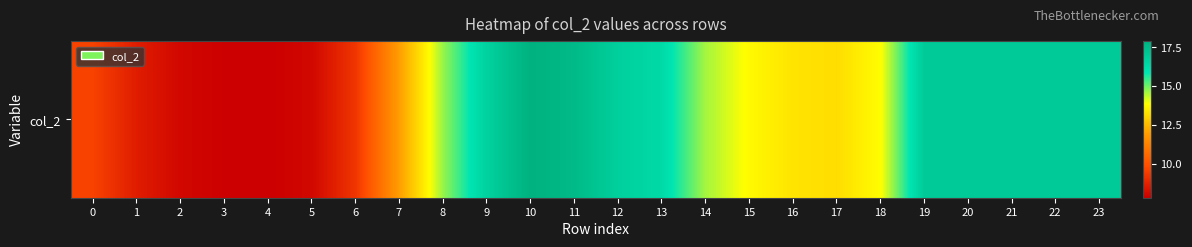

Rank the categories by value from highest to lowest.

10, 11, 19, 20, 21, 22, 23, 12, 9, 13, 8, 14, 18, 15, 16, 17, 7, 0, 6, 1, 2, 5, 3, 4